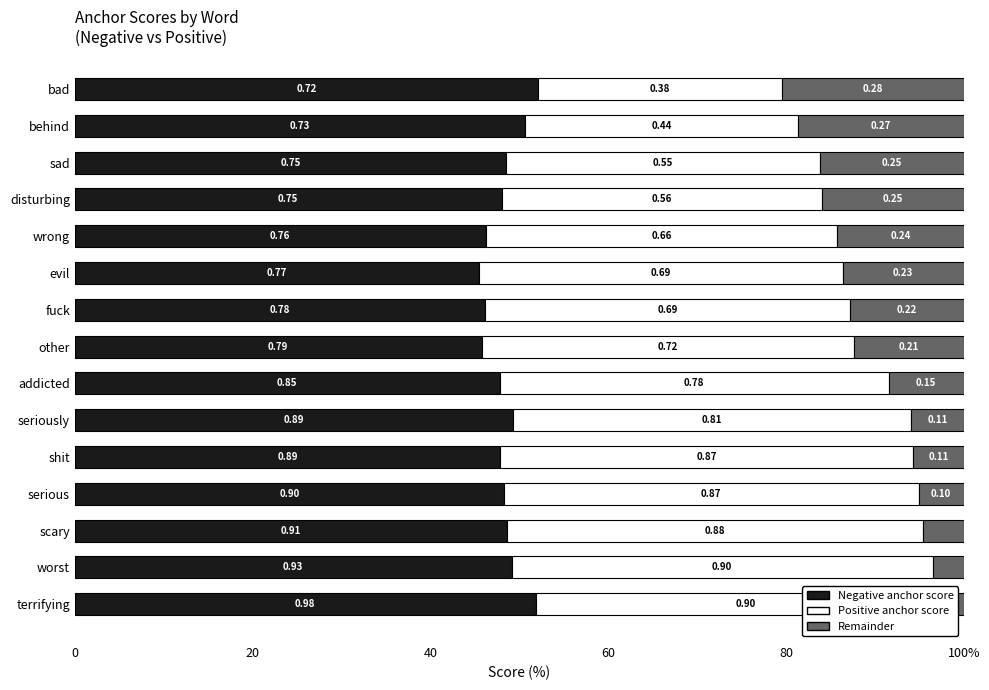

How many data points in Remainder are above 12?

8